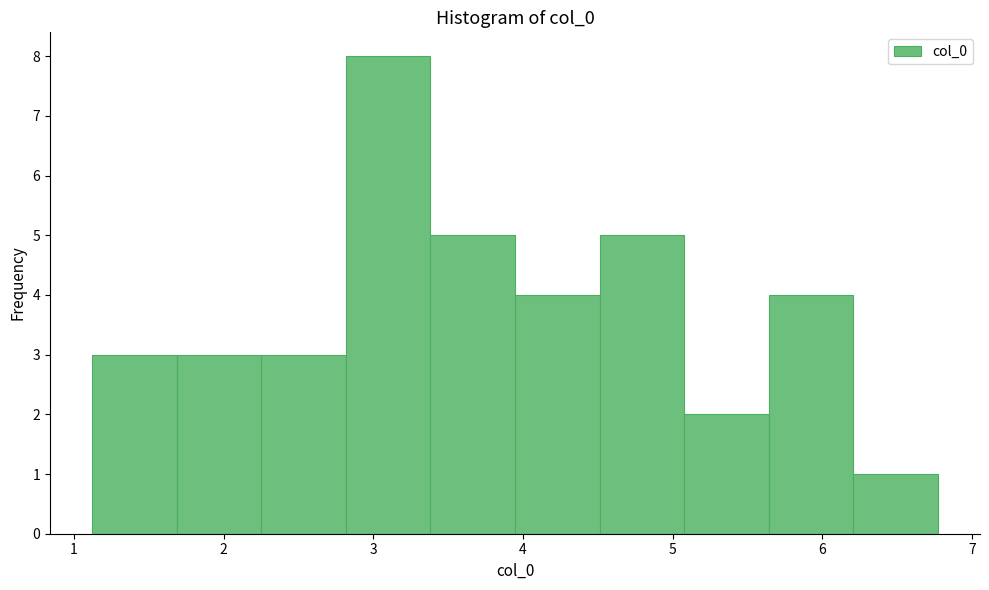

How tall is the bar that spans 1.7 to 2.3 on the x-axis? Neither the bar edges nor the heights are printed on the chart, so give them approximately, as read against the axes.

3